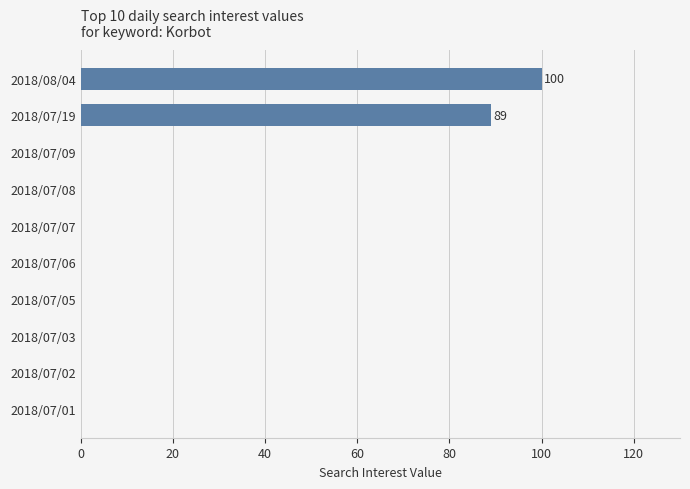

Is it true that the value at 2018/07/05 is 0?

True